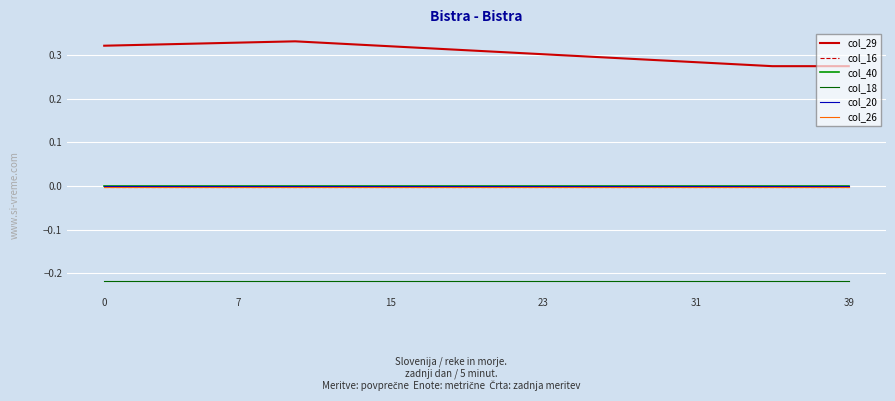

Which series has the largest total across all categories?

col_29